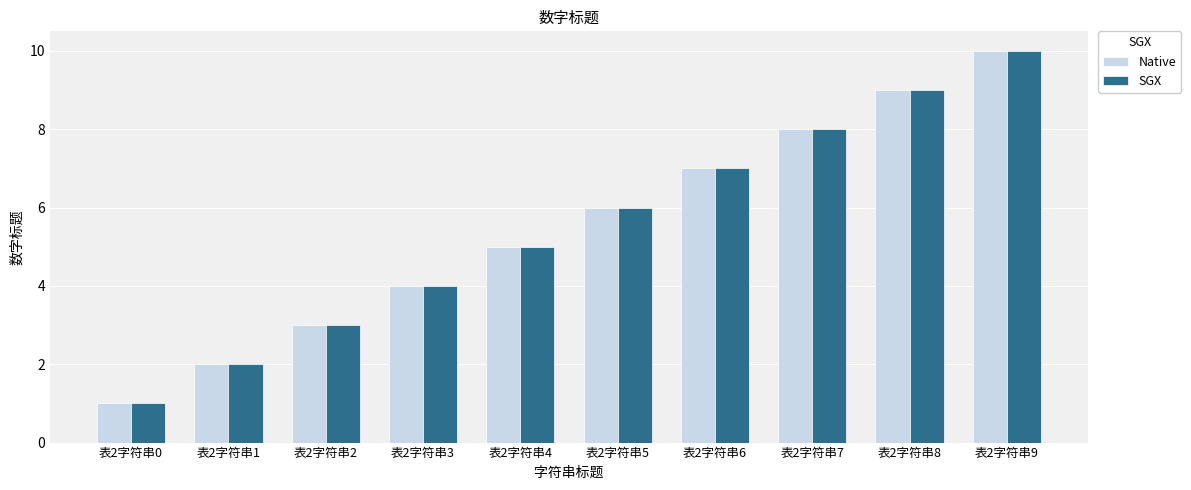

How many series are shown in this chart?

2